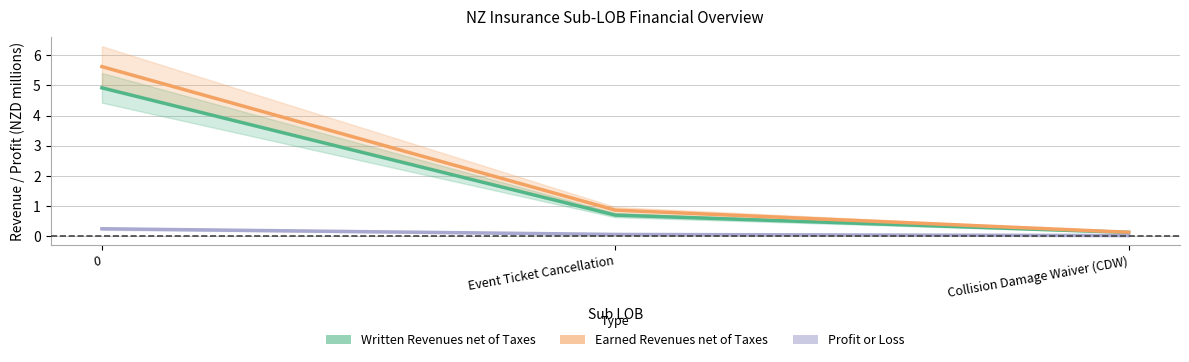

True or false: Profit or Loss has a value of 0.1 at Event Ticket Cancellation.

True